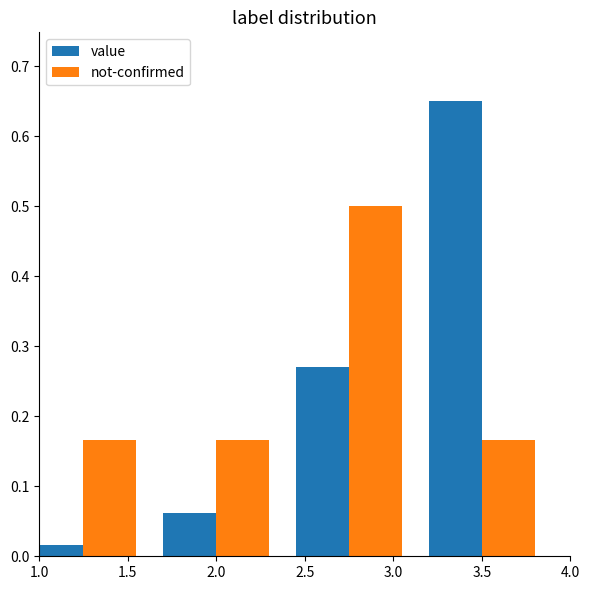

What is the sum of all not-confirmed values?

1.0